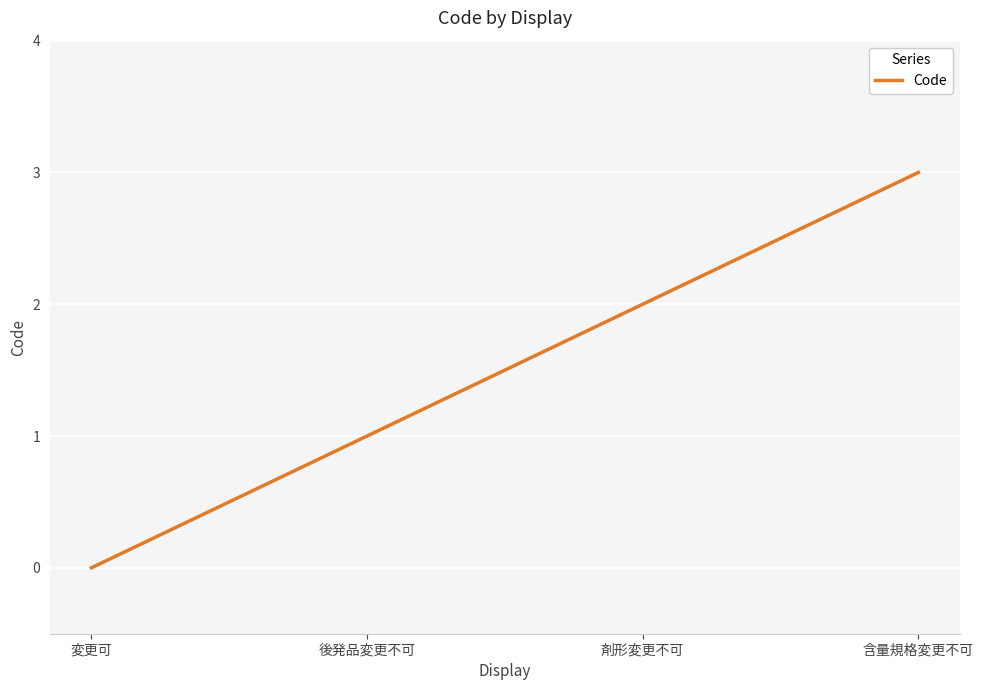

The value at 剤形変更不可 is 1. True or false?

False